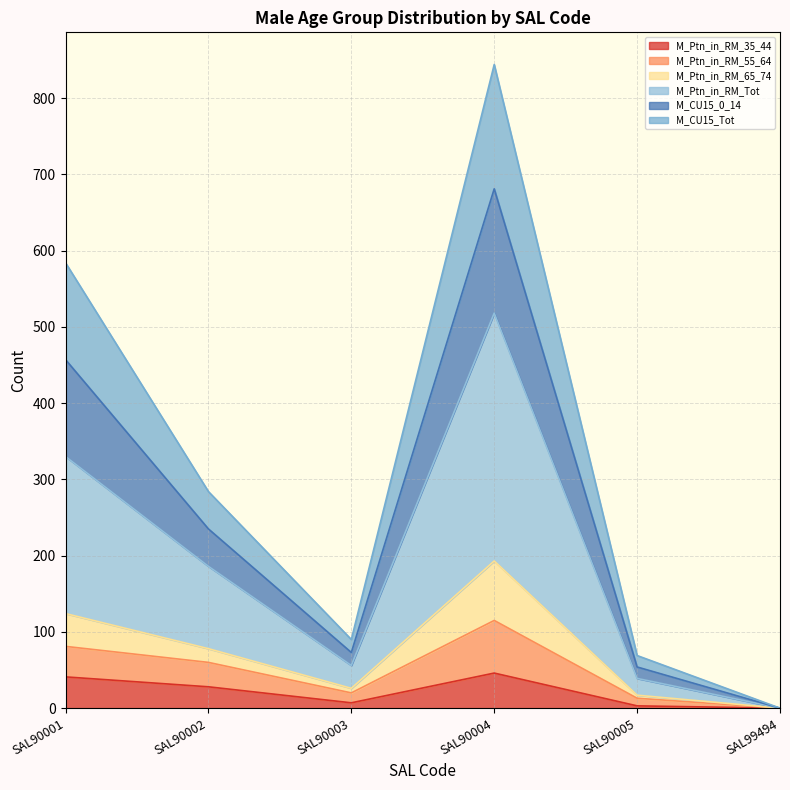

How many lines are shown in the chart?

6